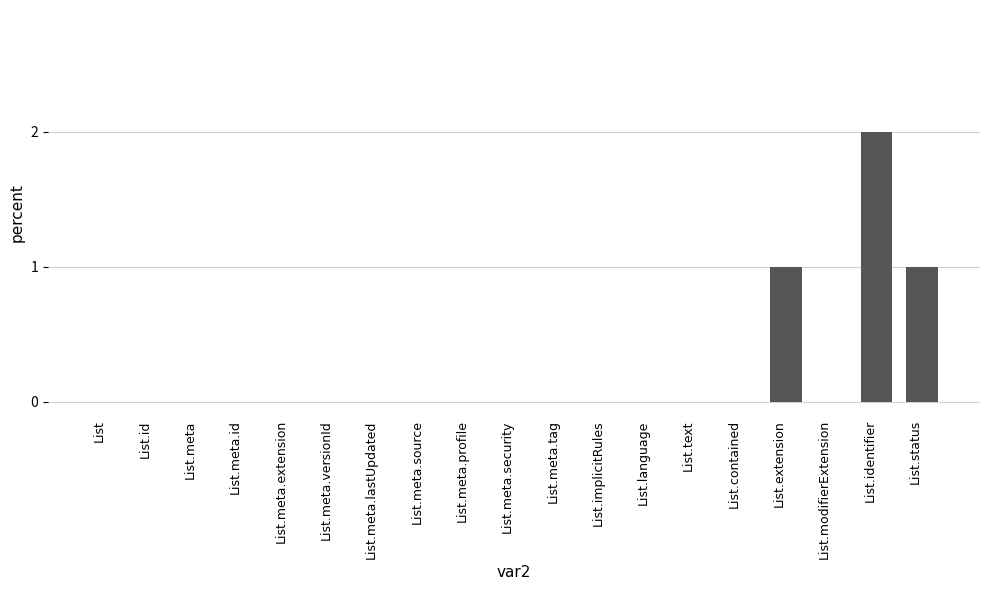

Which label corresponds to the largest value in the chart?

List.identifier